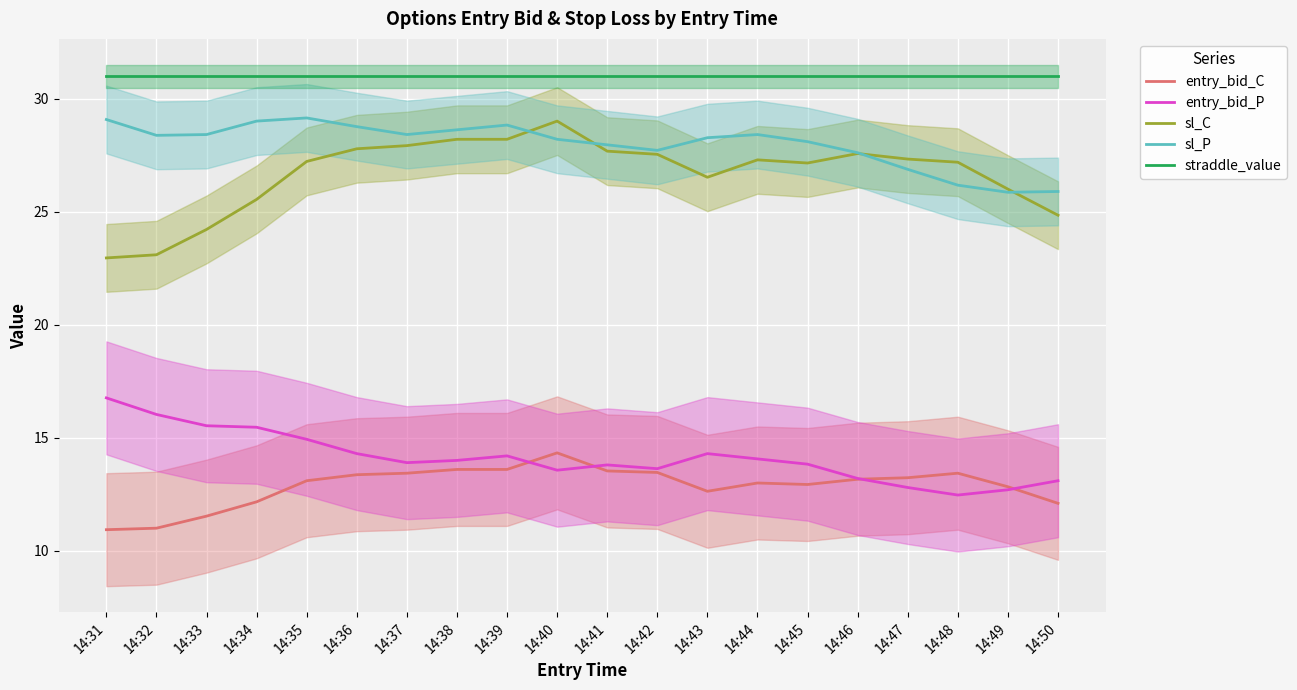

True or false: sl_C has a value of 27.2 at 14:48.

True